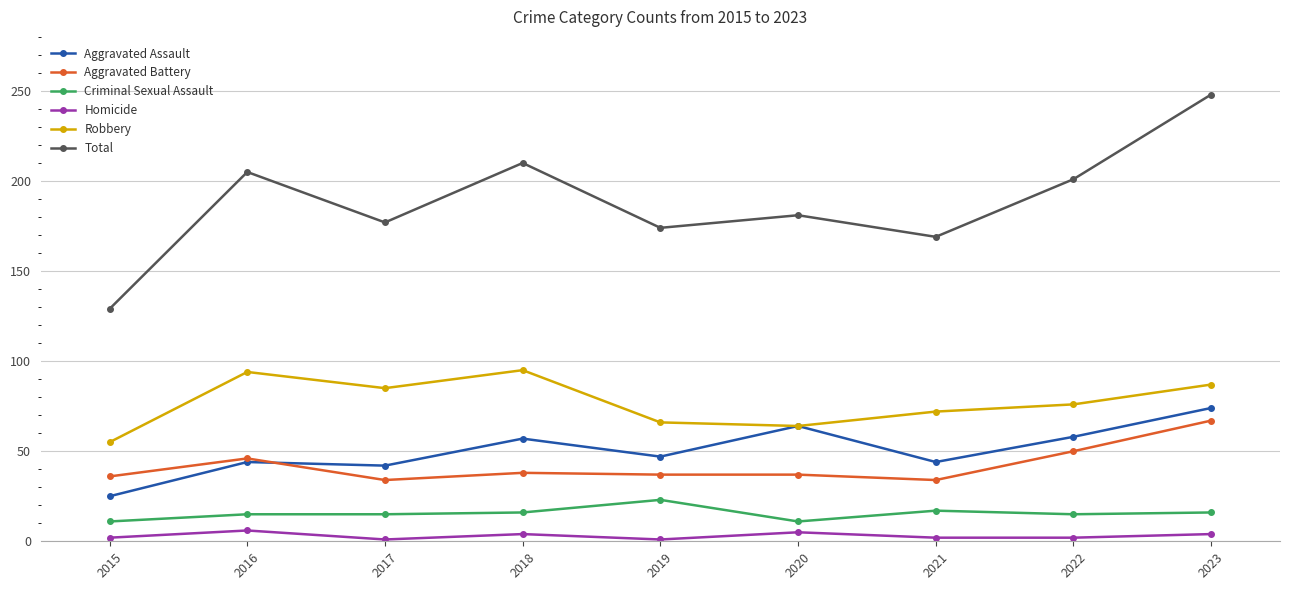

True or false: Aggravated Battery has more than 0 points higher than both neighbors.

True